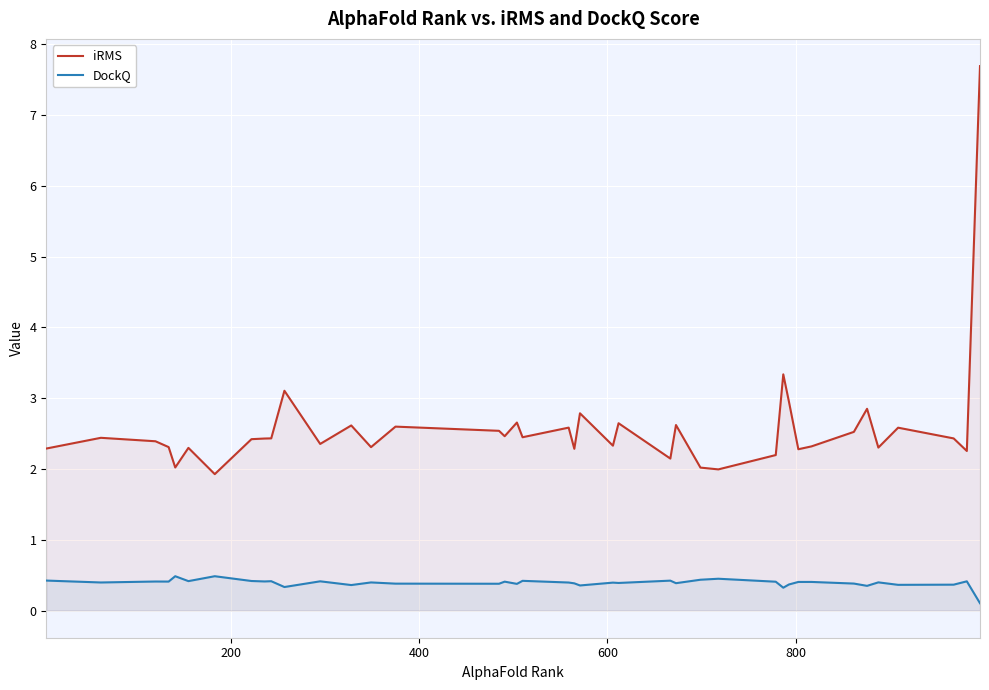

What is the difference between the maximum and minimum values in the DockQ series?

0.4